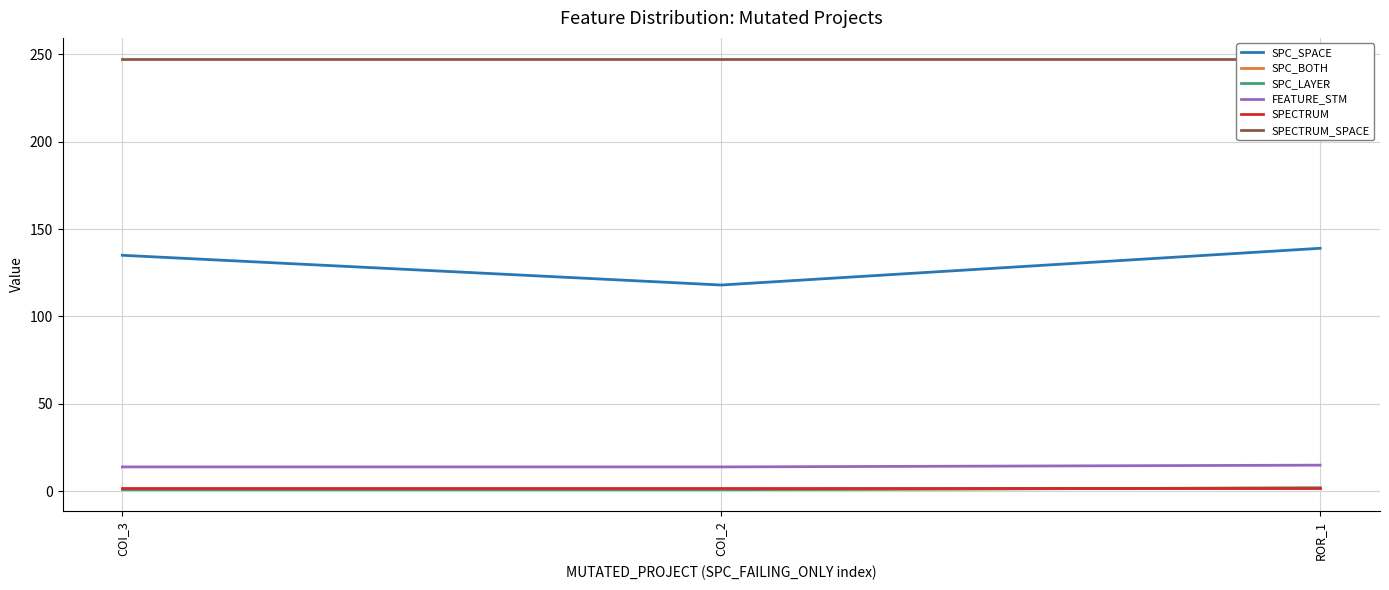

List the labels in order of FEATURE_STM value, smallest first.

COI_3, COI_2, ROR_1